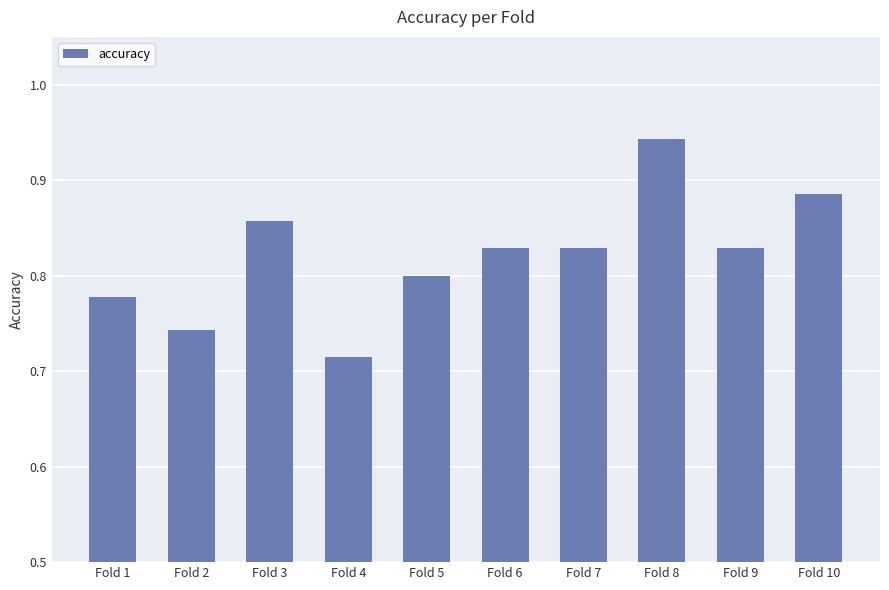

How many bars are there in total?

10